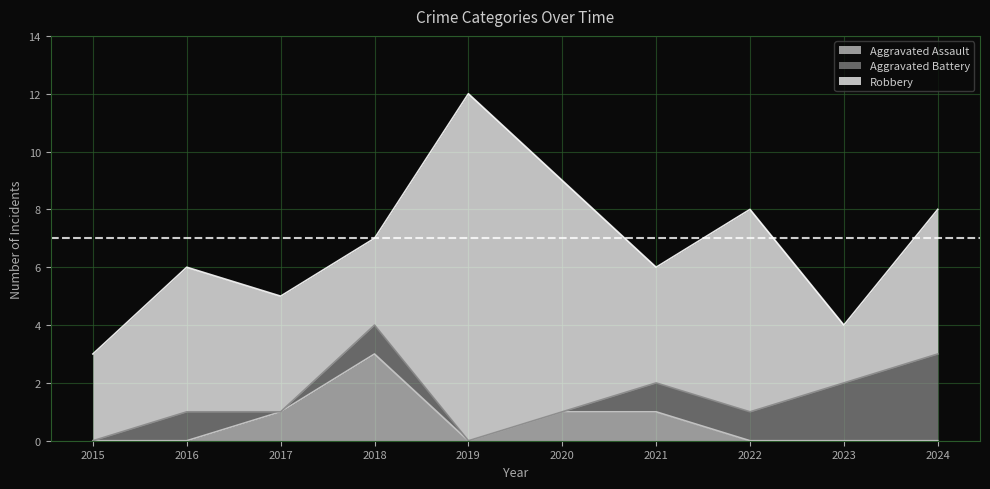

The Aggravated Battery series shows 0 at 2020. True or false?

True